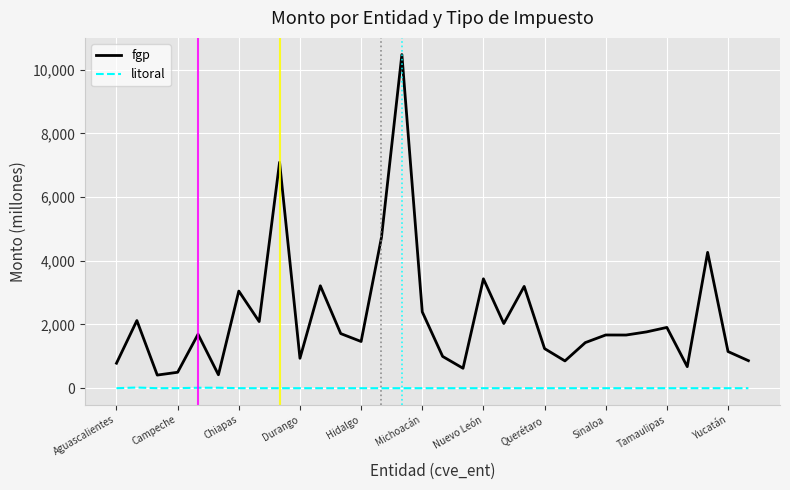

True or false: fgp has more than 2 points higher than both neighbors.

True